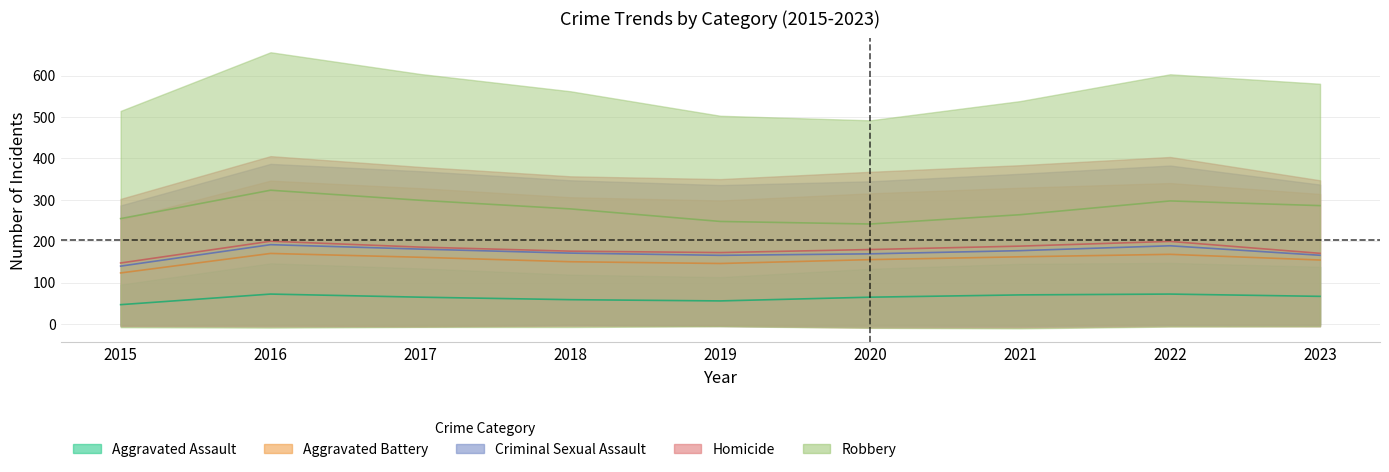

Does the chart display data point markers on the line(s)?

No